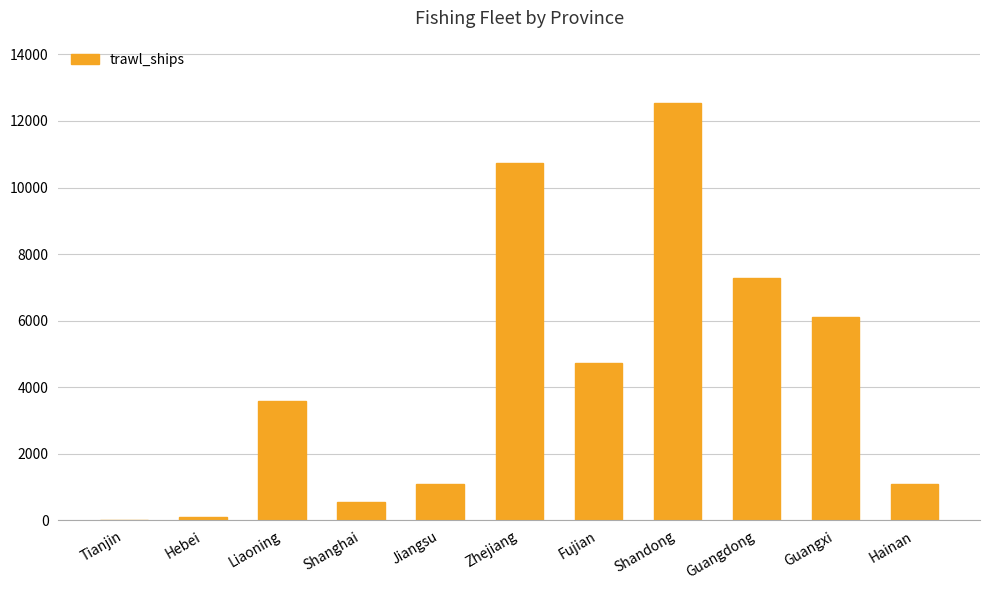

Which has a higher value, Liaoning or Hainan?

Liaoning